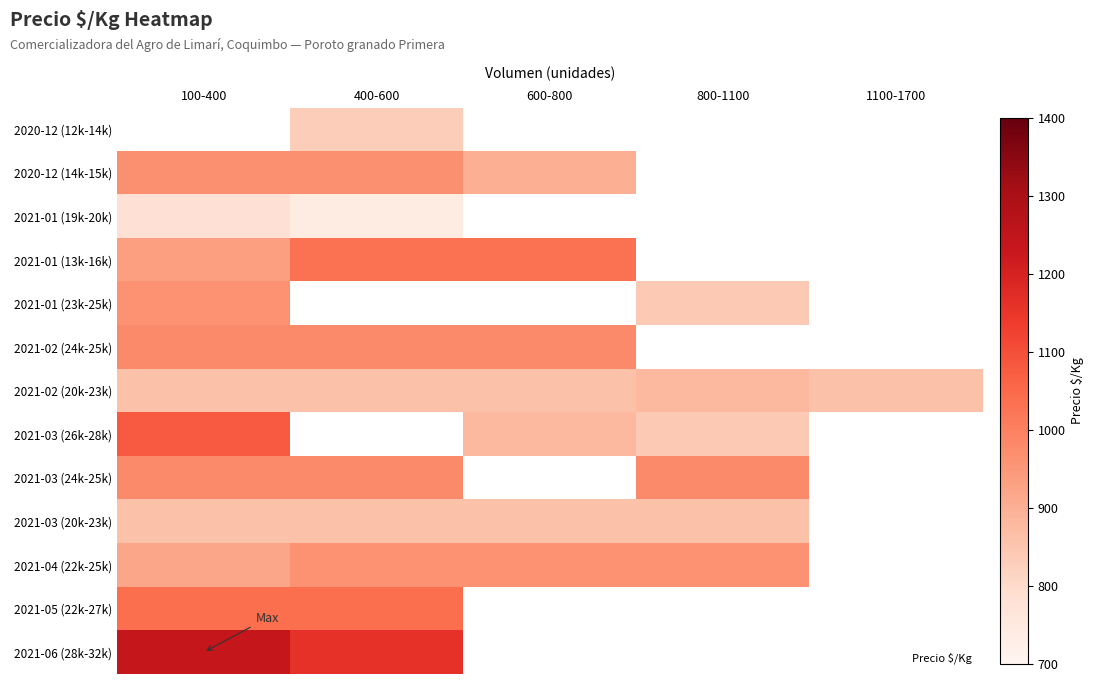

Which category has the lowest value across all series?

400-600